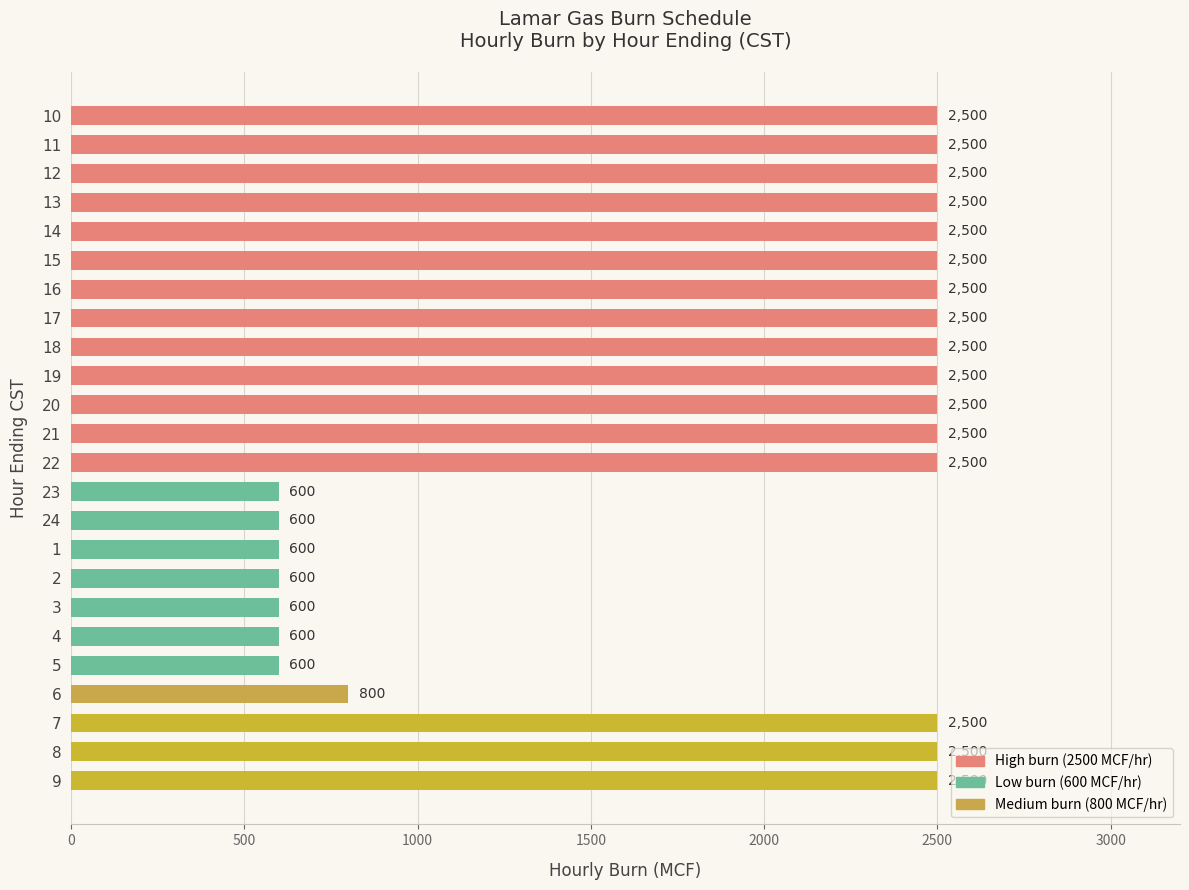

What is the average value?

1875